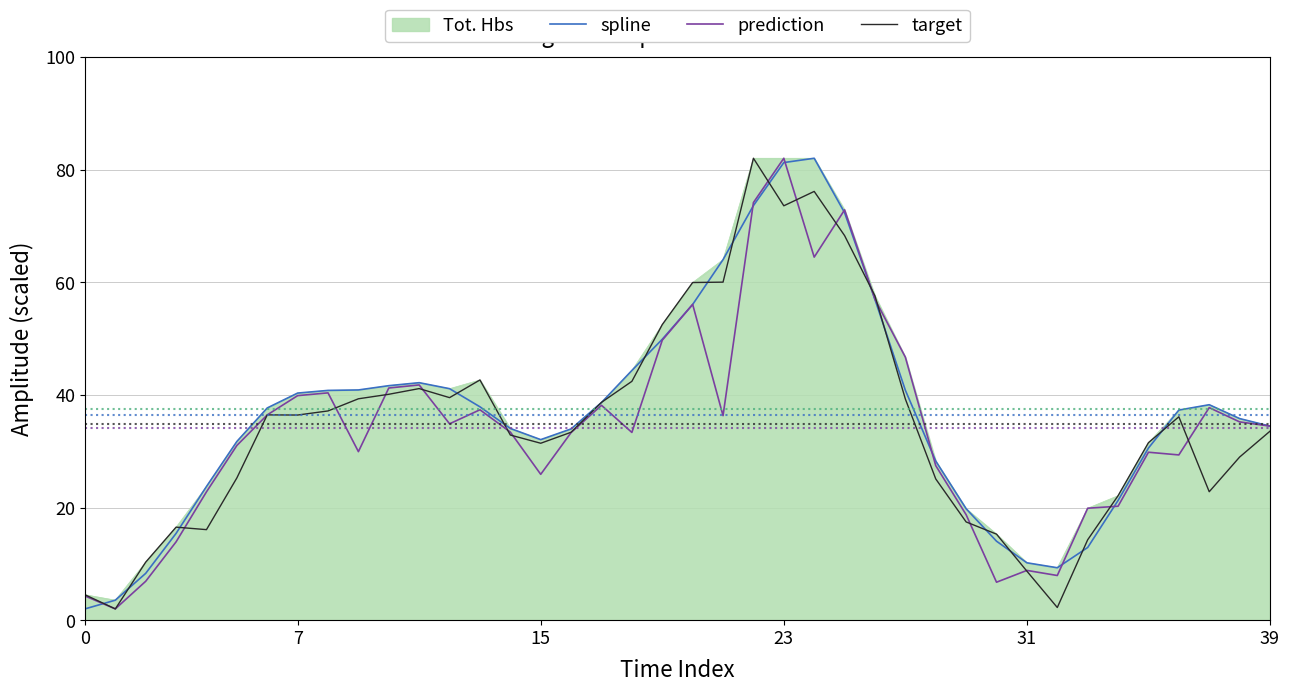

What is the minimum value shown in the chart?

2.0